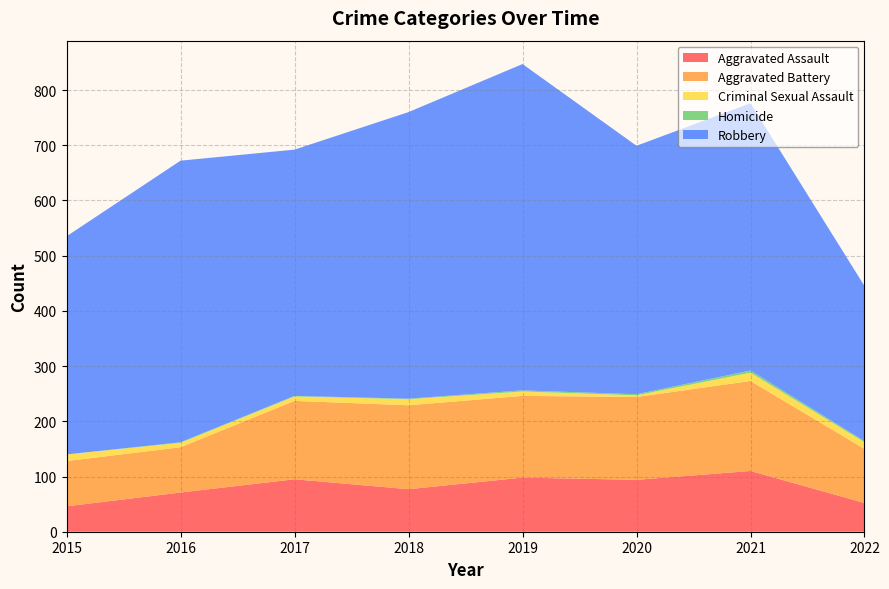

Reading right to left, extract all data points from this chart.

Aggravated Assault: 2022=52	2021=110	2020=94	2019=98	2018=77	2017=95	2016=71	2015=46
Aggravated Battery: 2022=98	2021=163	2020=150	2019=148	2018=152	2017=142	2016=82	2015=82
Criminal Sexual Assault: 2022=12	2021=15	2020=3	2019=8	2018=11	2017=8	2016=8	2015=12
Homicide: 2022=2	2021=4	2020=2	2019=2	2018=1	2017=1	2016=1	2015=0
Robbery: 2022=281	2021=484	2020=450	2019=591	2018=519	2017=446	2016=510	2015=395